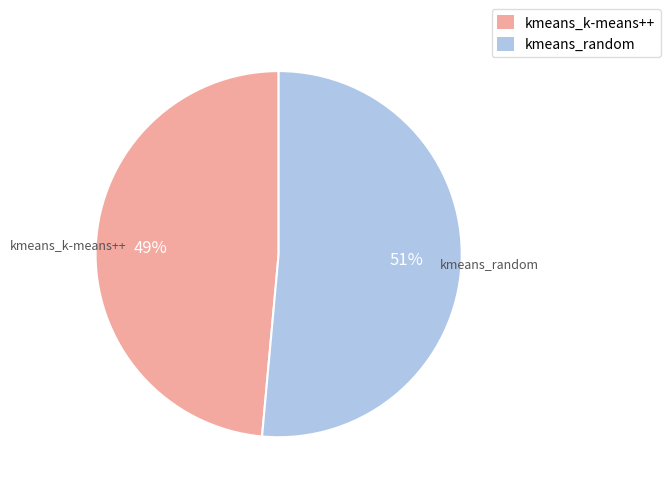

How many segments does this pie chart have?

2